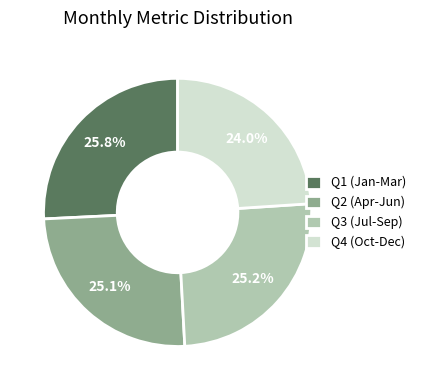

Approximately how many times larger is the value at Q3 (Jul-Sep) compared to Q2 (Apr-Jun)?

1.0